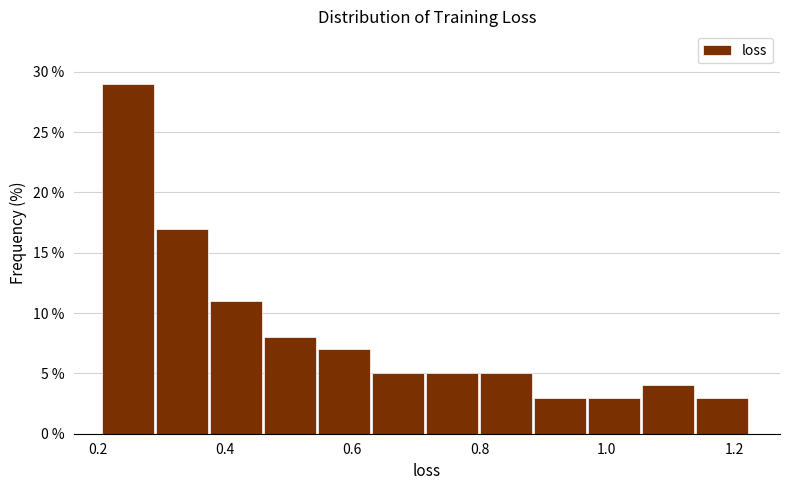

Which range on the x-axis has the tallest bar?

0.20 to 0.28